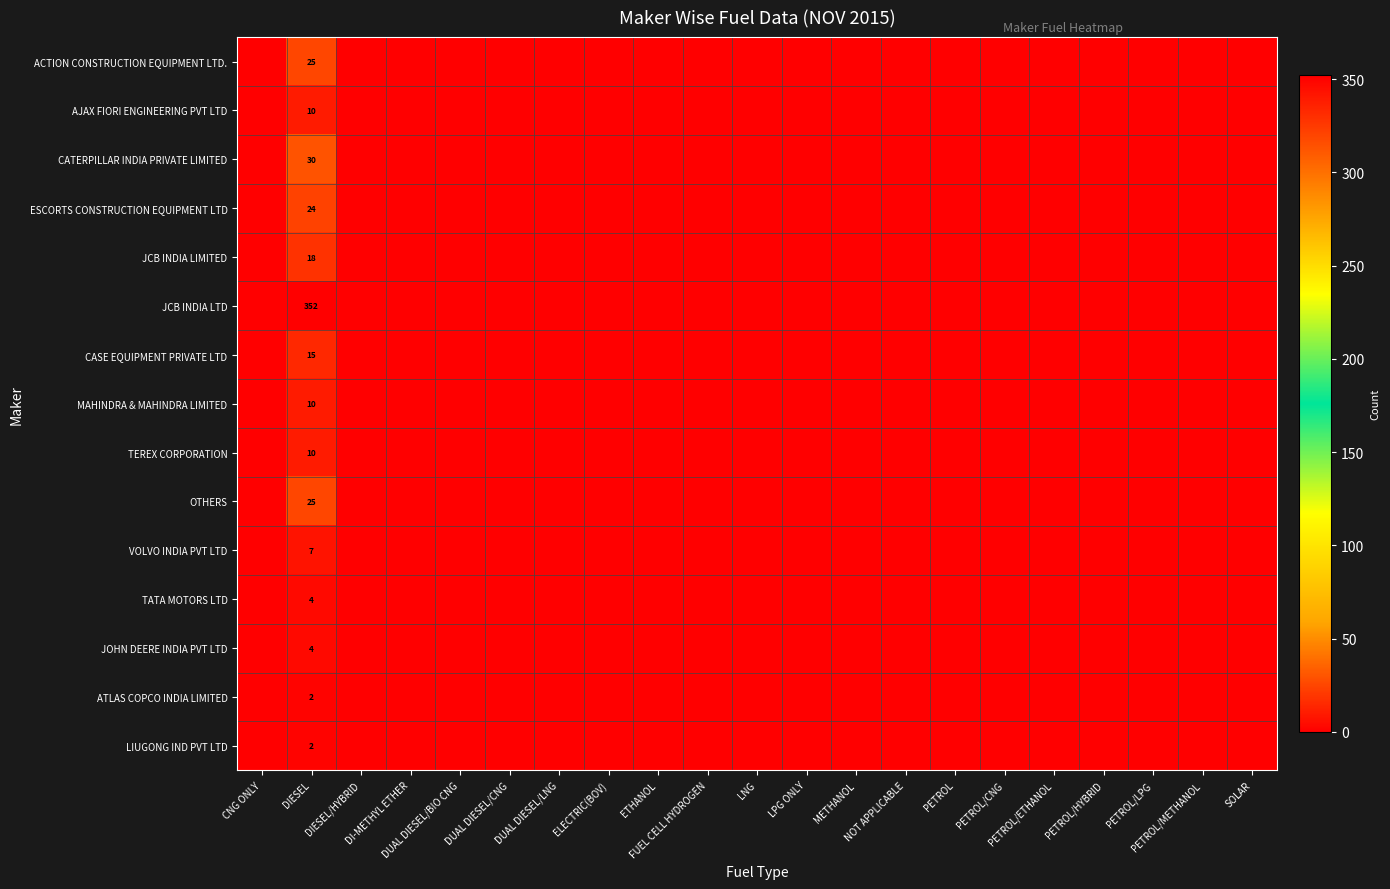

What is the average value of the OTHERS series?

1